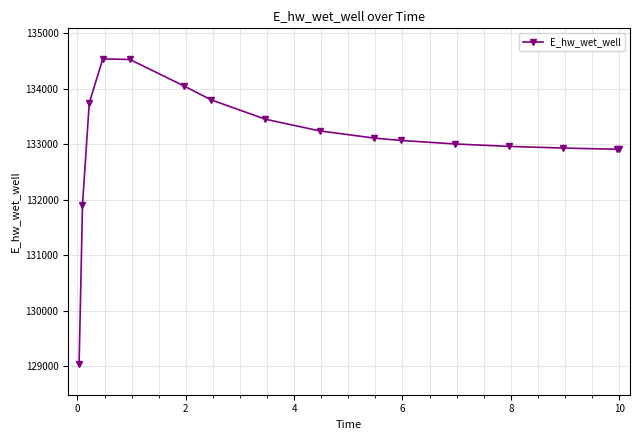

What is the value of the 11th point from the left?

133069.8